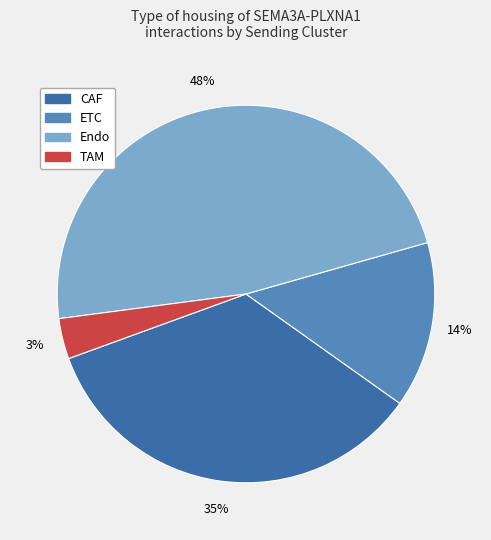

Do ETC and TAM together represent more than half of the pie?

No